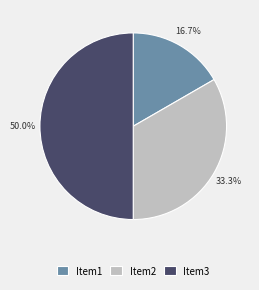

To the nearest percent, what is the average slice percentage?

33%